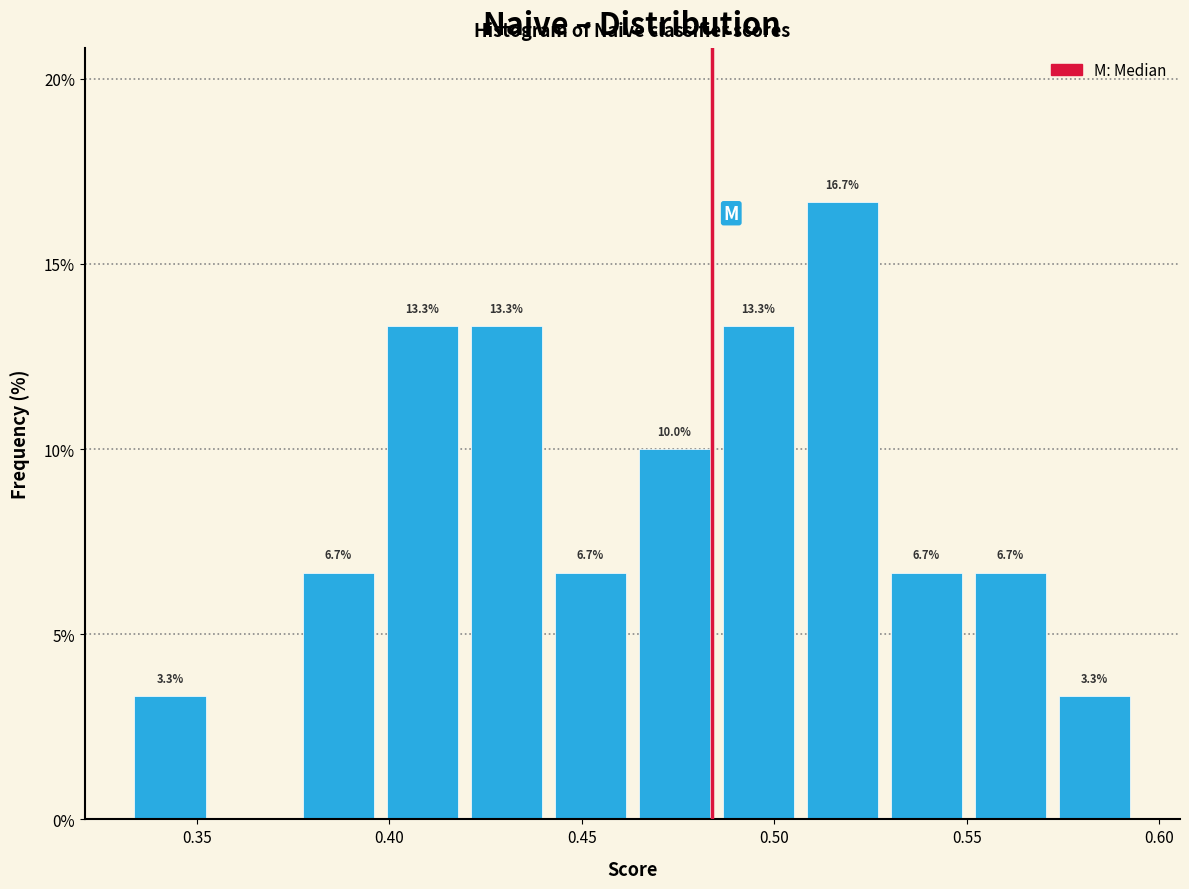

Which range on the x-axis has the tallest bar?

0.505 to 0.530